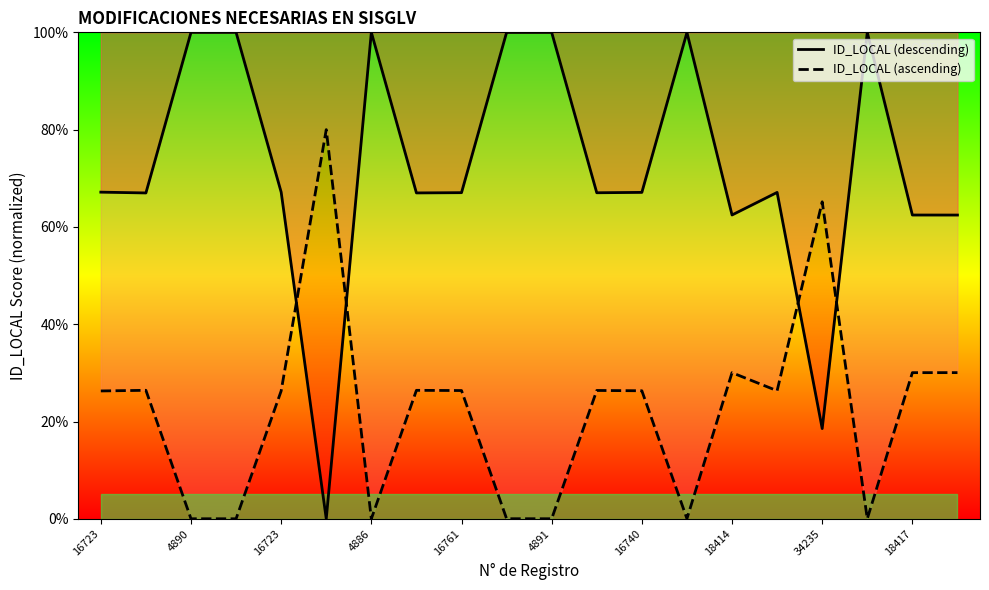

How many distinct data groups are displayed?

2